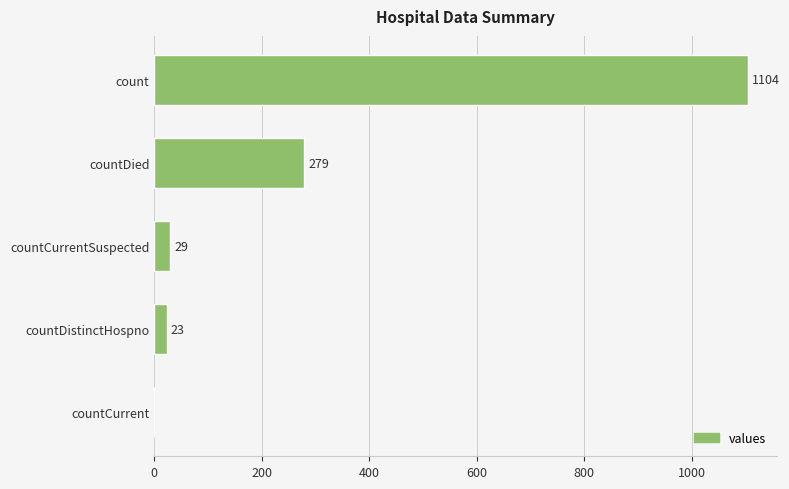

Read the value at count, to the nearest 50.

1100